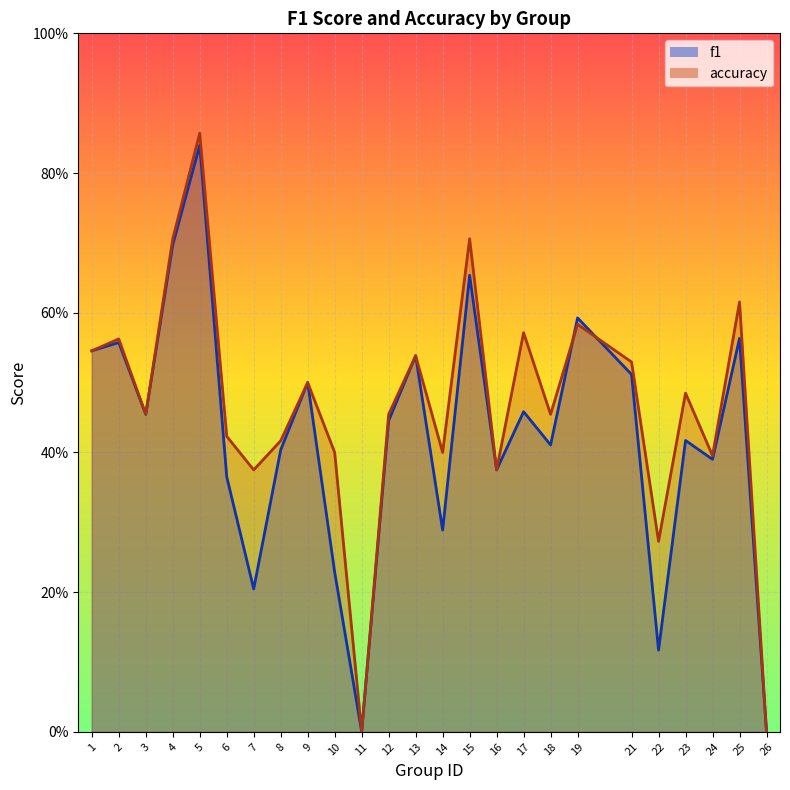

How many interior local valleys does the f1 series have?

8